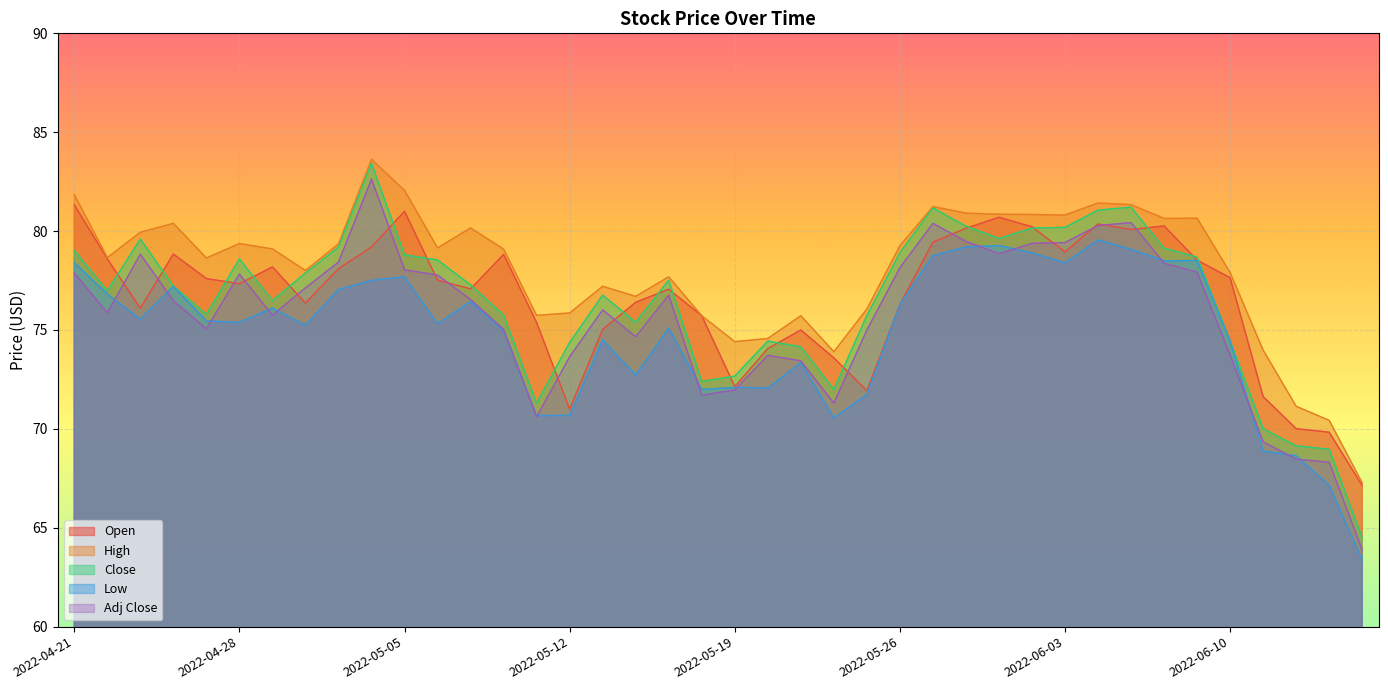

What is the minimum value shown in the chart?

63.4